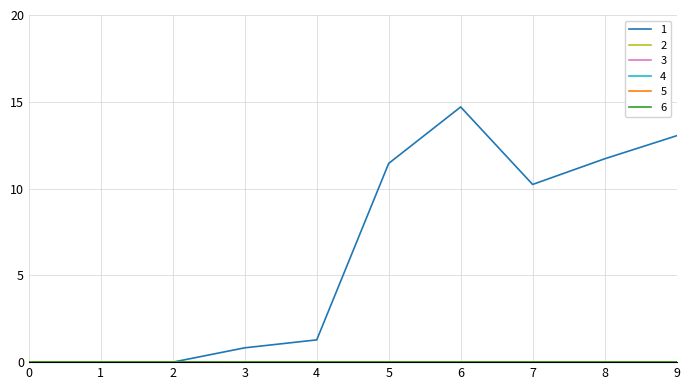

What is the highest value of the 1 series?

14.7